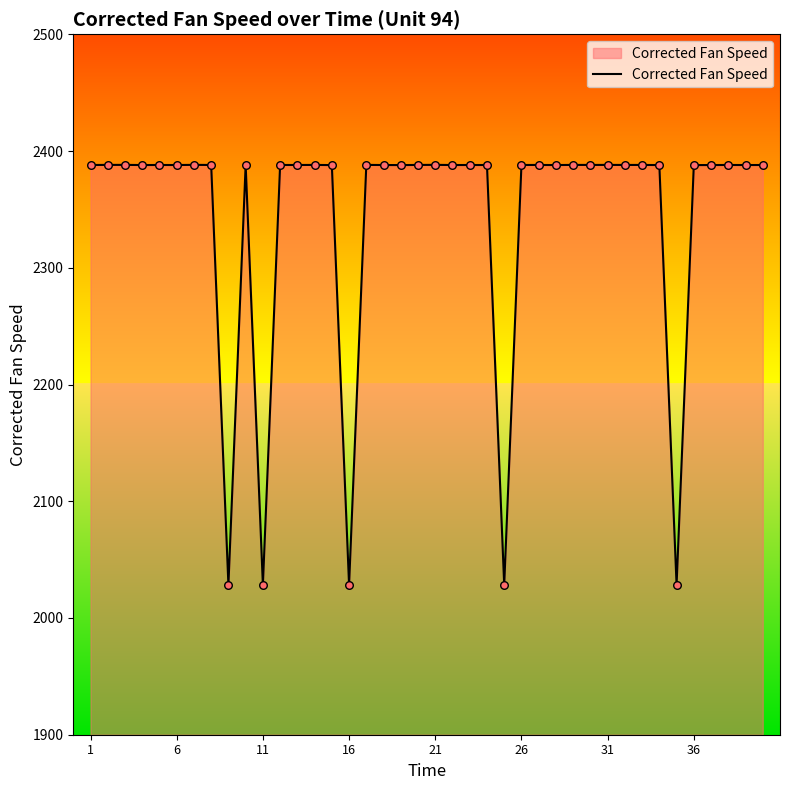

What is the maximum value shown in the chart?

2388.2